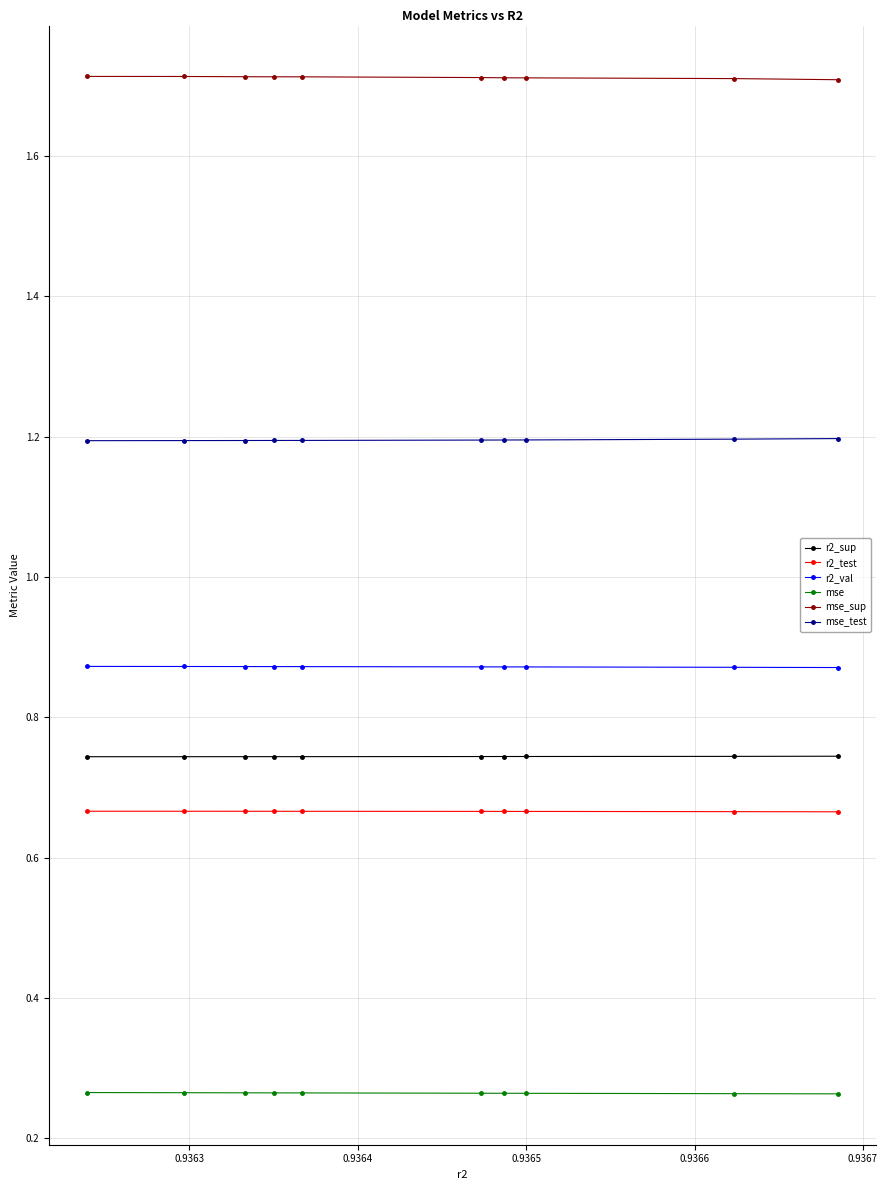

Count the mse_sup values in the range 1 to 2.

10